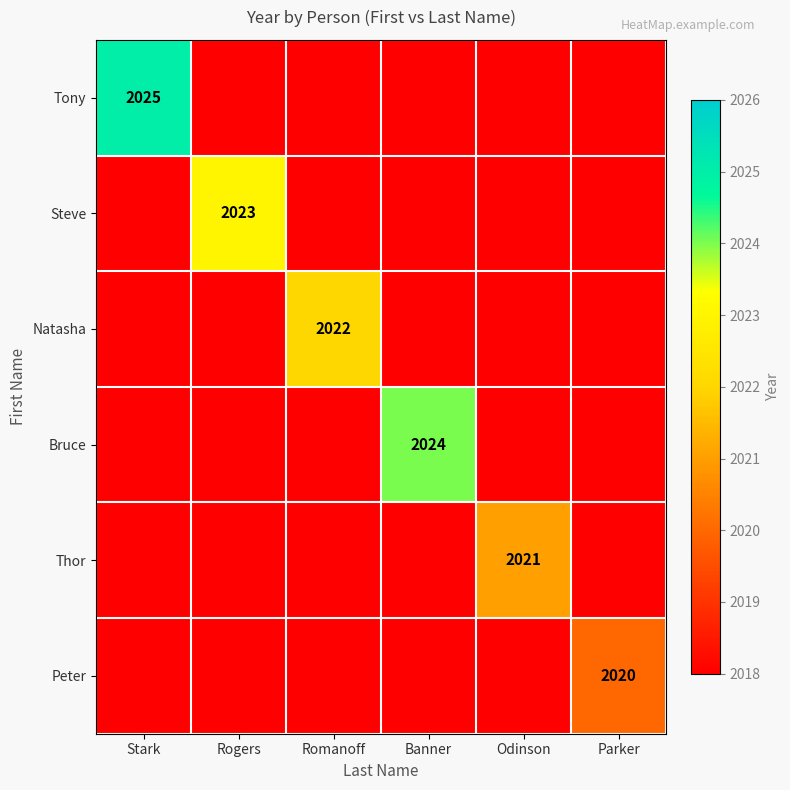

What is the total value across all series at Parker?

12110